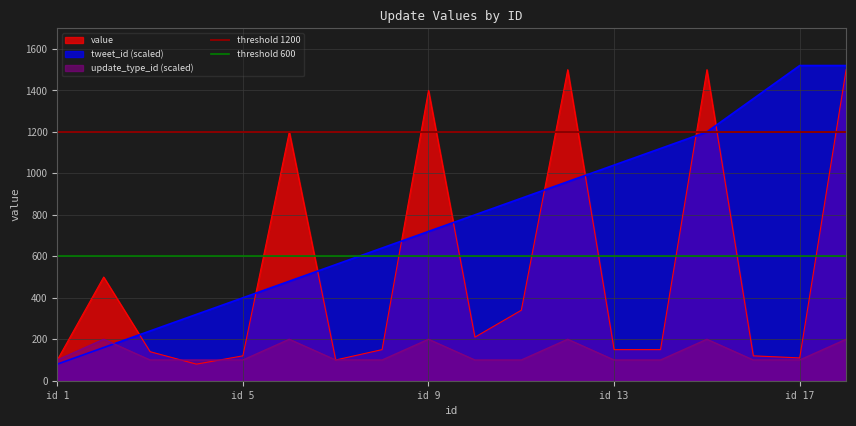

What is the maximum value for update_type_id (scaled)?

200